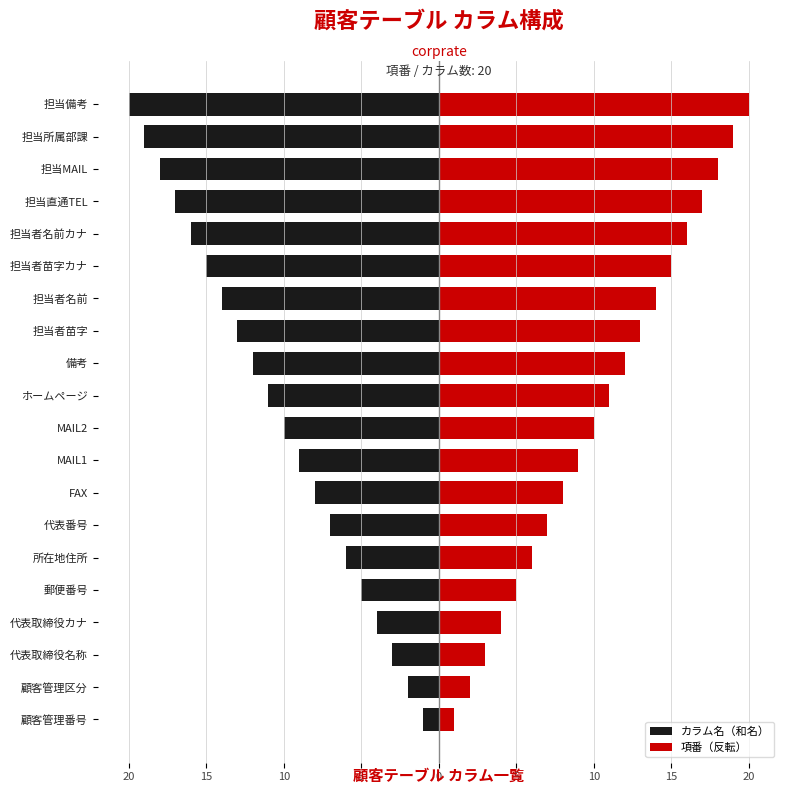

The value of カラム名（和名） at 担当者苗字 is -19. True or false?

False